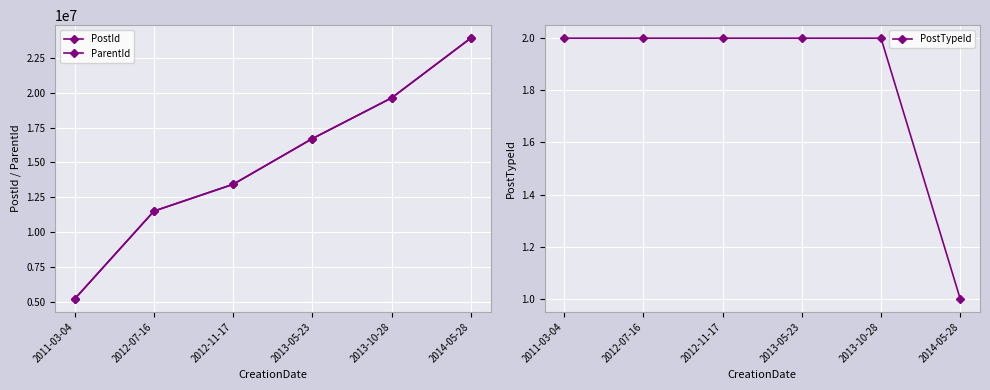

What is the average value of the PostTypeId series?

2